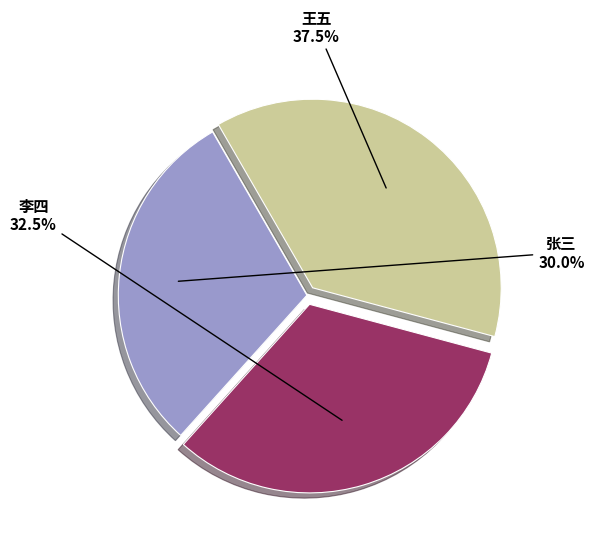

Does any single category account for the majority?

No